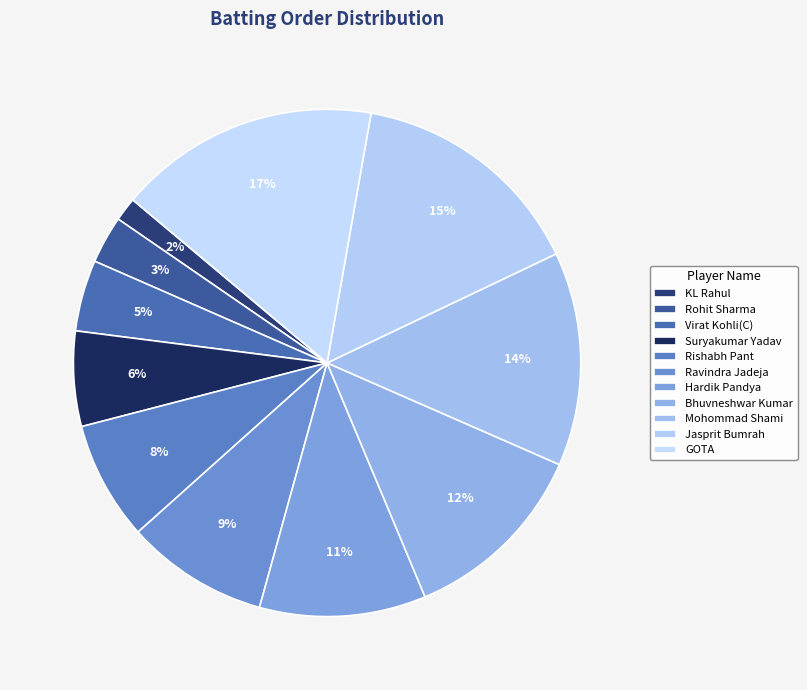

Which category has the biggest portion of the pie?

GOTA